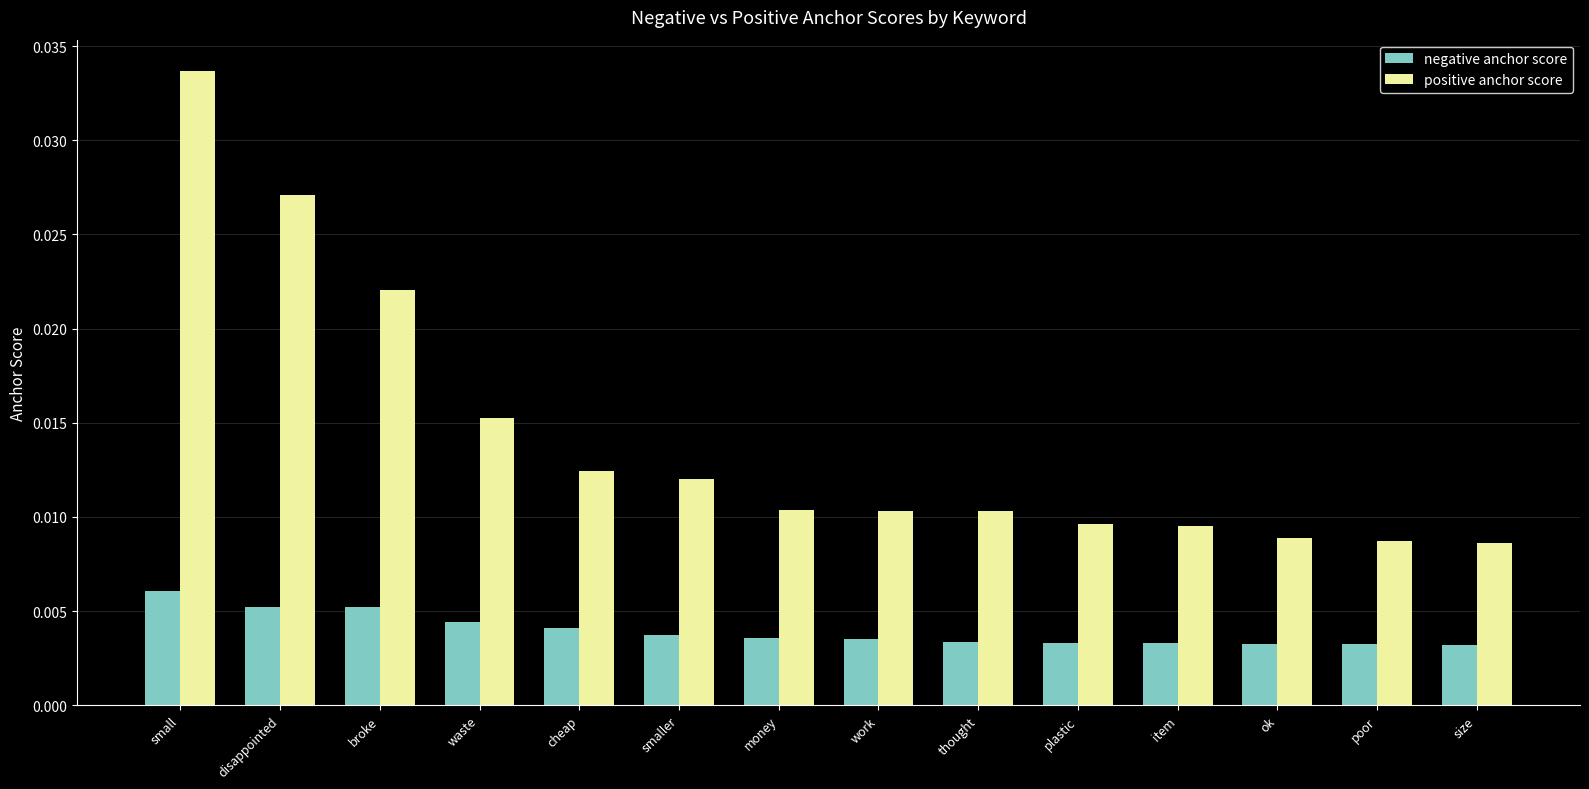

Which category has the highest value across all series?

small